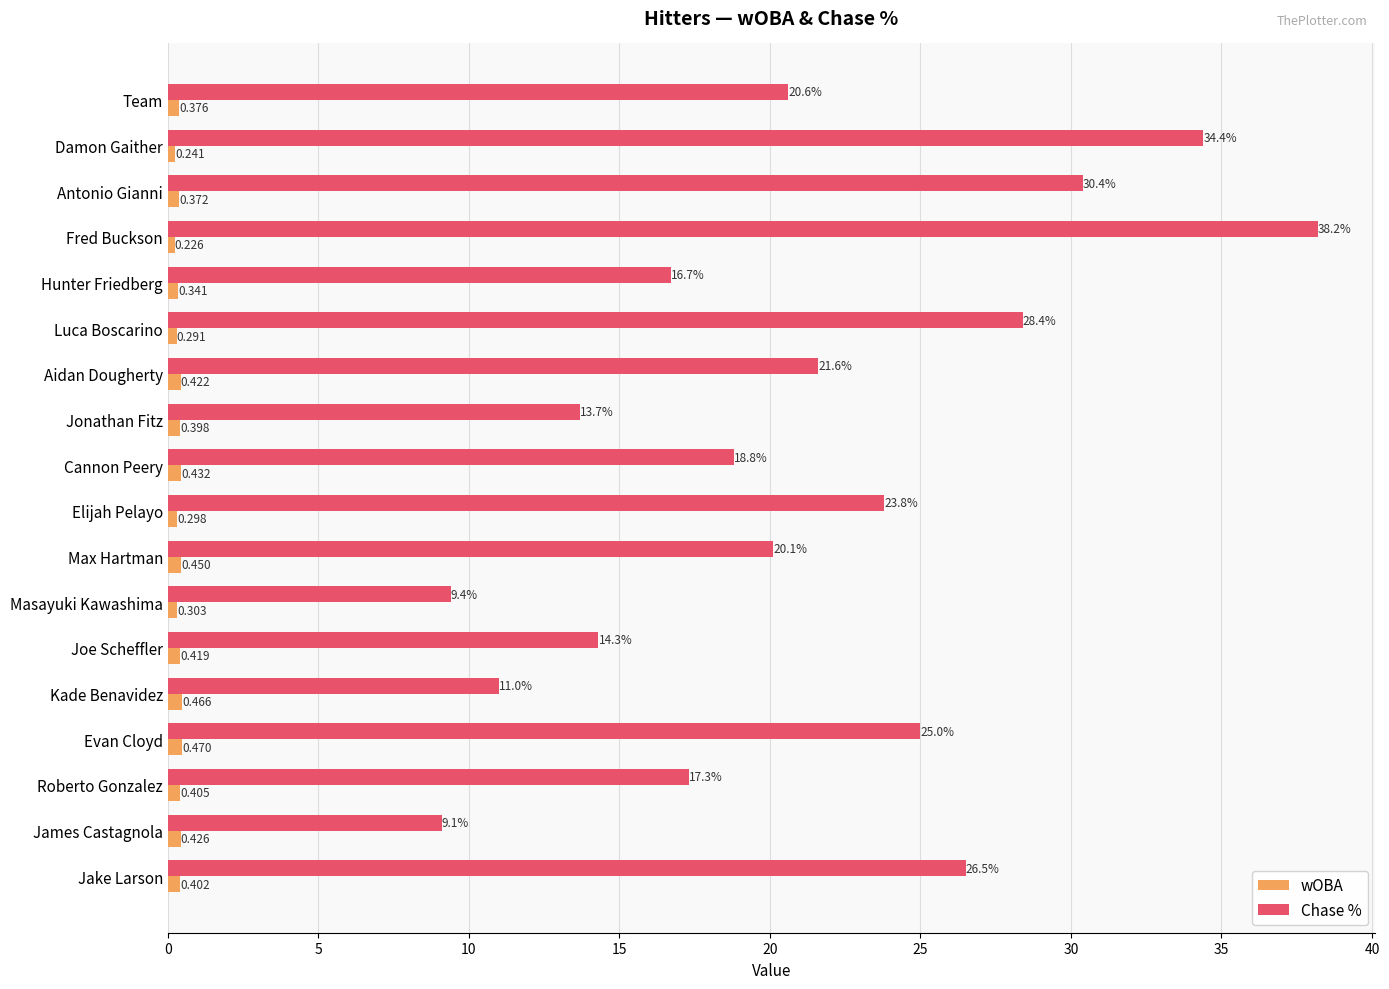

Which category has the highest value across all series?

Fred Buckson